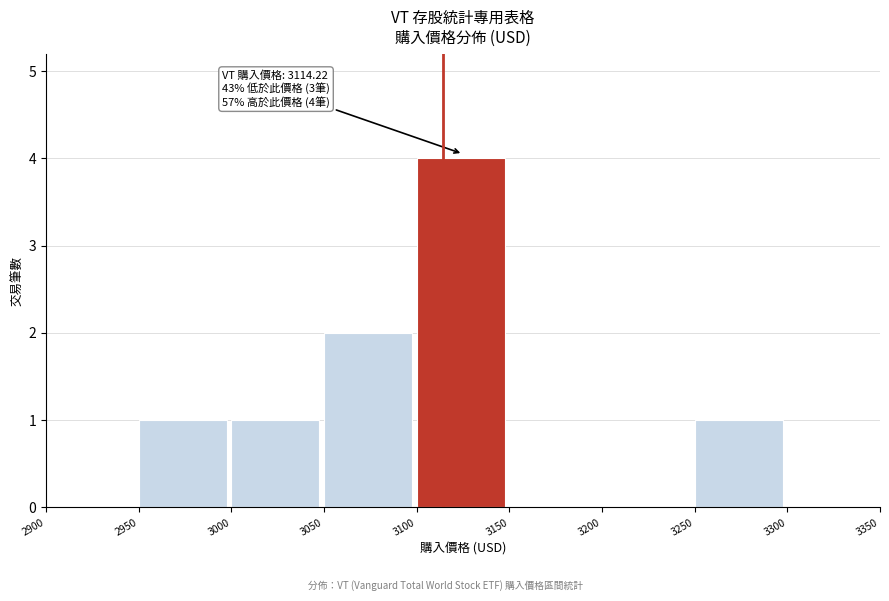

Which range on the x-axis has the tallest bar?

3100 to 3150